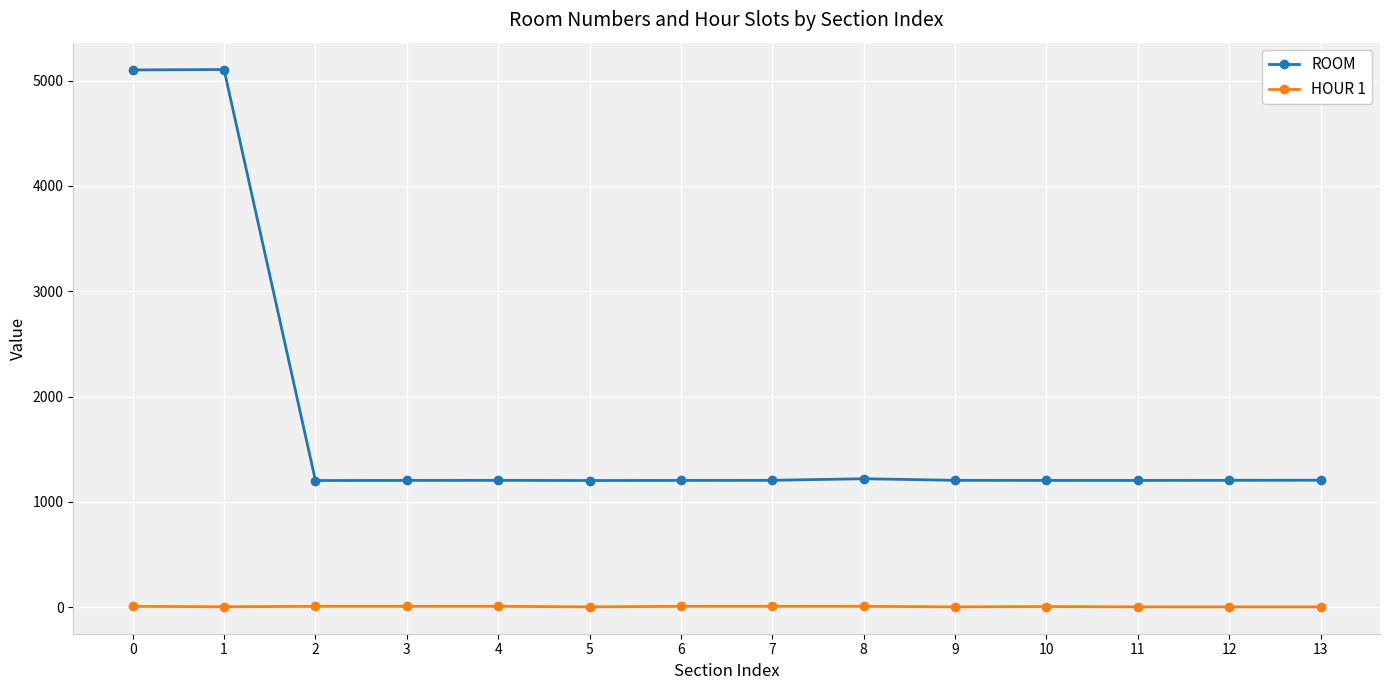

What is the value of the ROOM point at the 11th from the left?

1203